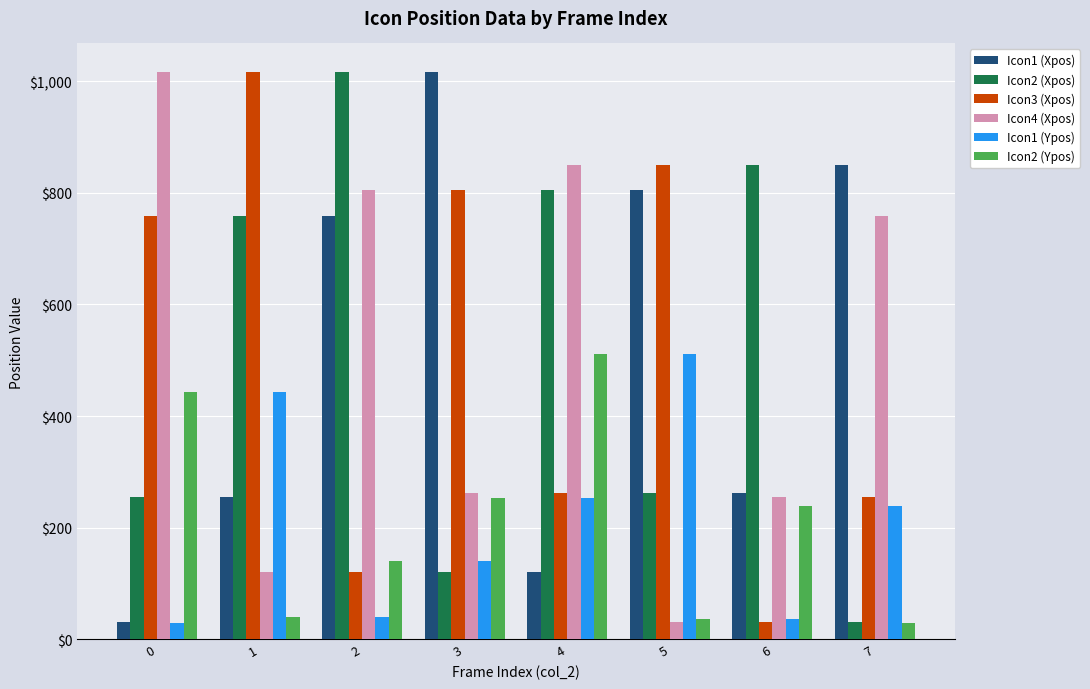

At how many categories does at least one series exceed 400?

8